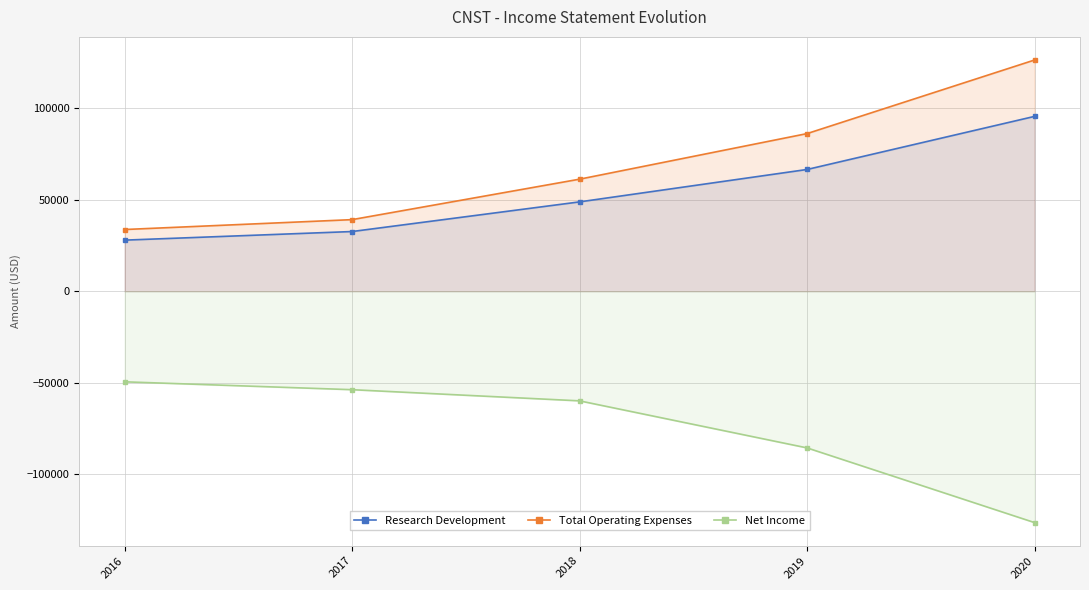

How many values in the Total Operating Expenses series are below 61200?

2